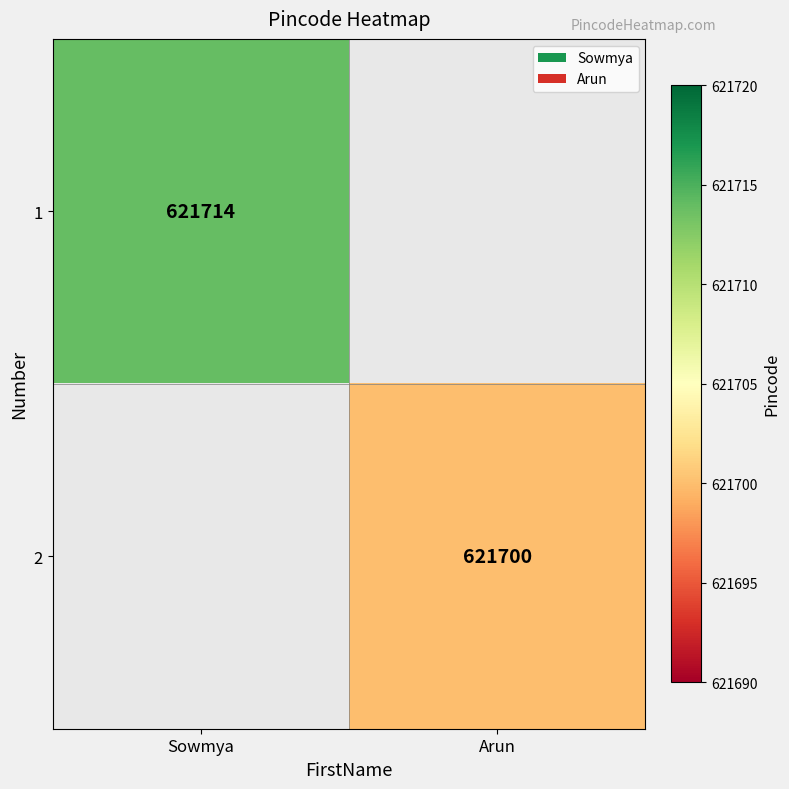

Which has a higher value, Arun or Sowmya?

Sowmya